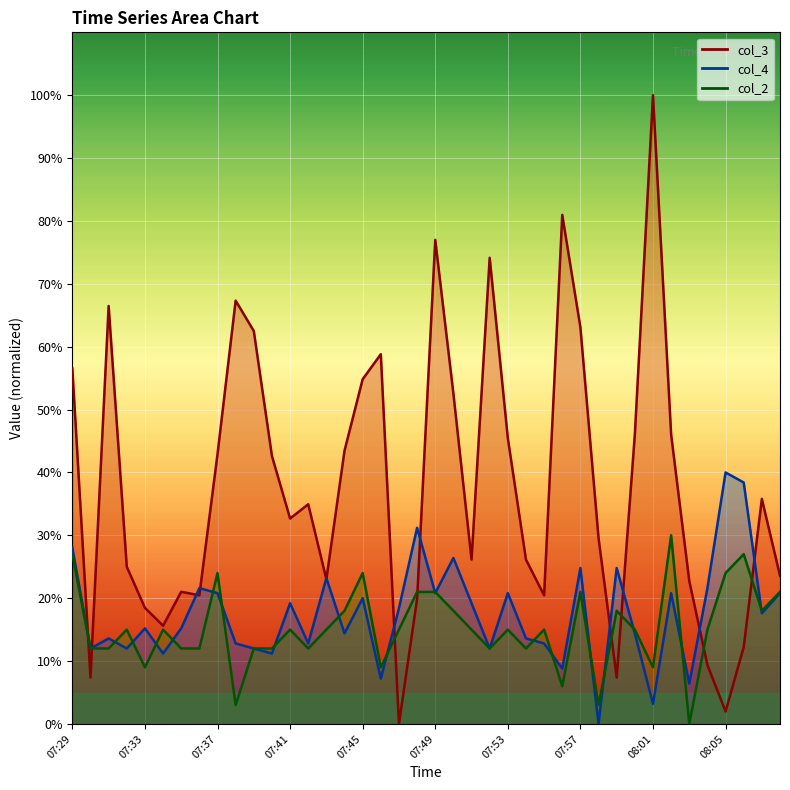

What value does the col_4 series have at 07:53?

20.8